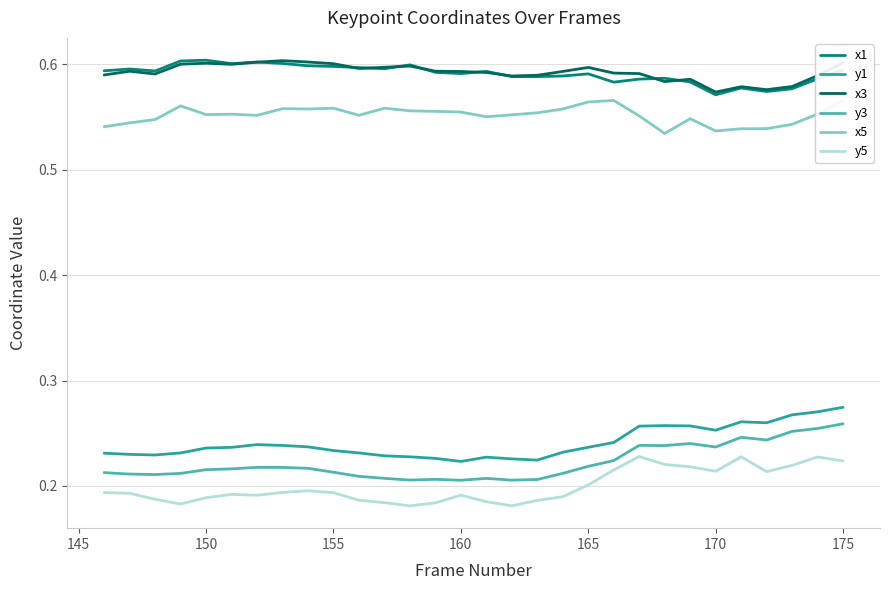

True or false: x1 and y1 cross at least once.

False